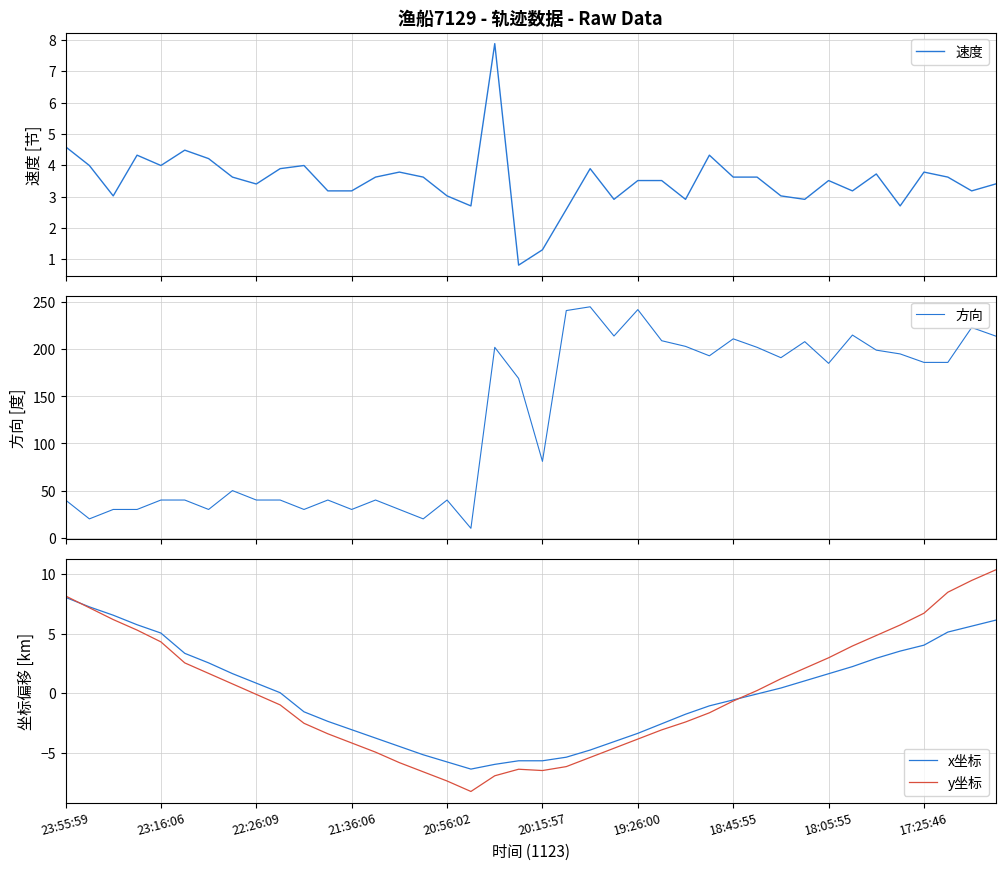

At which category does the chart reach its minimum across all series?

17